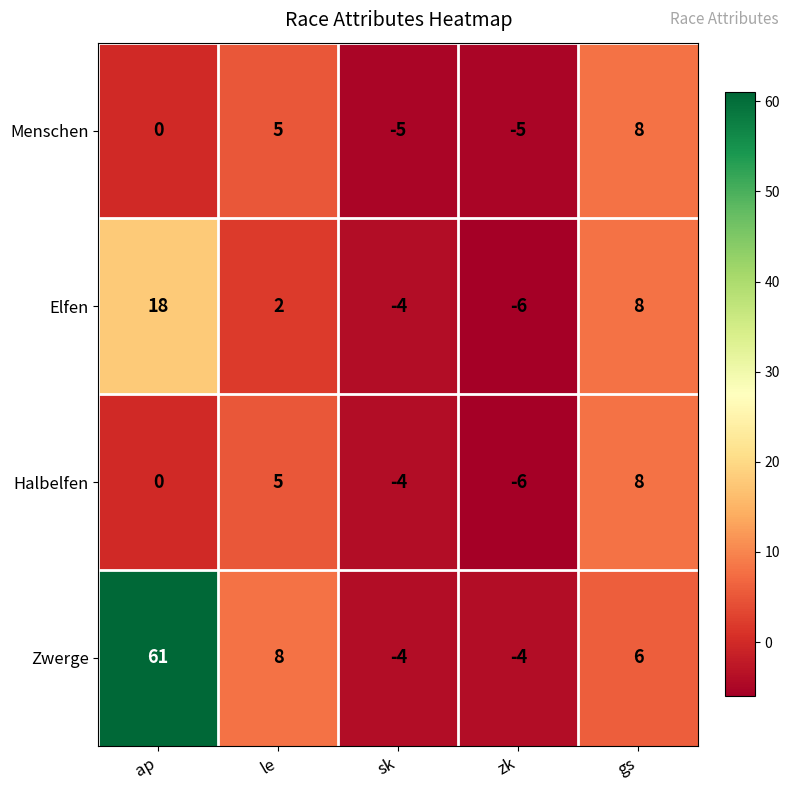

Which series has the widest spread of values?

Zwerge